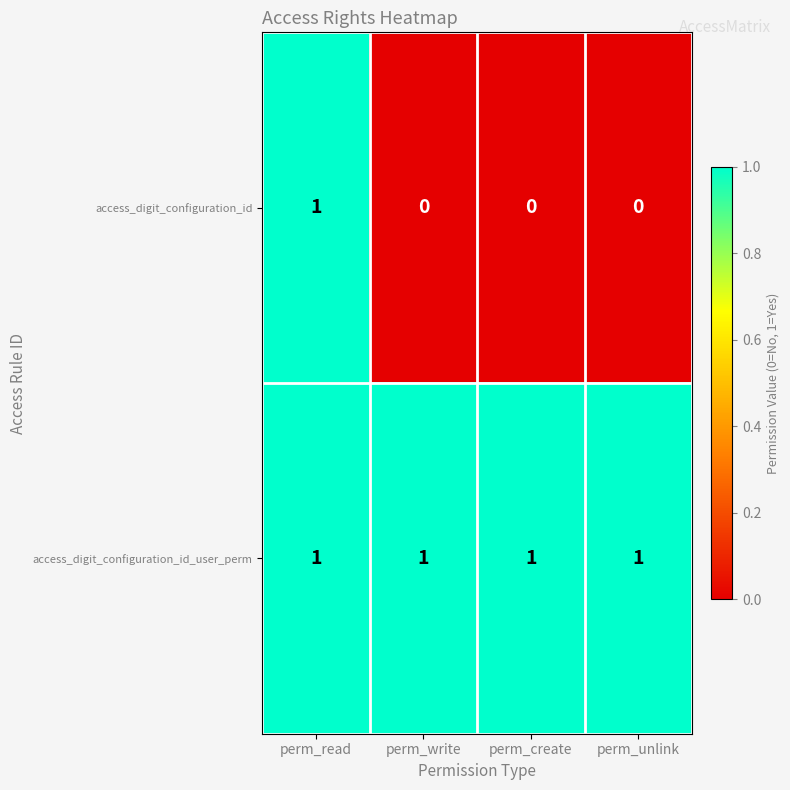

What is the sum of all access_digit_configuration_id_user_perm values?

4